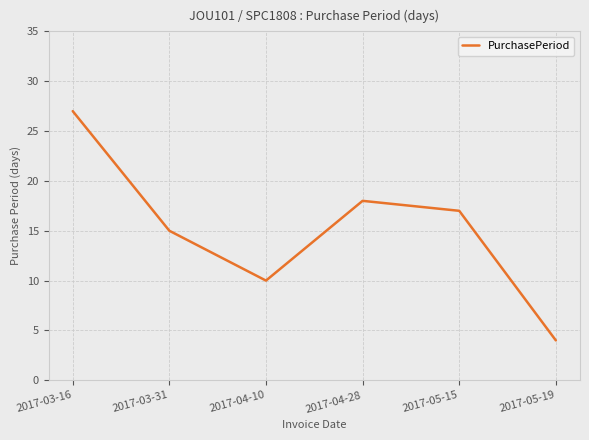

What is the label of the 2nd point from the right?

2017-05-15